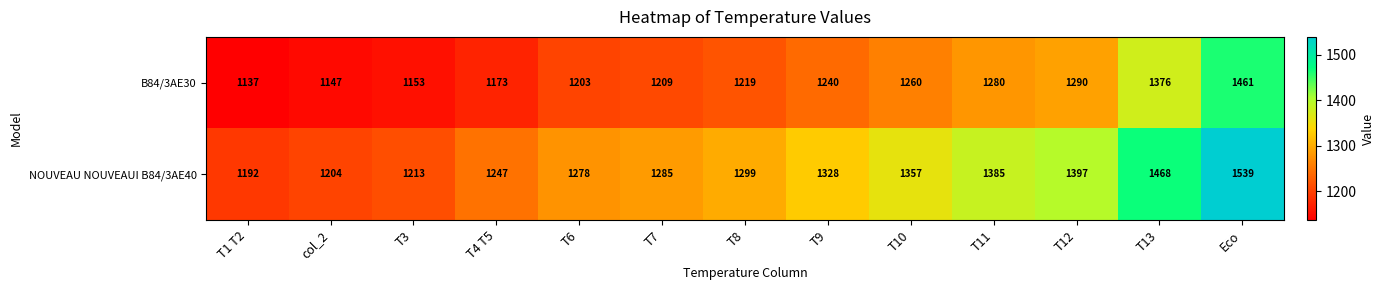

What is the total value across all series at T6?

2481